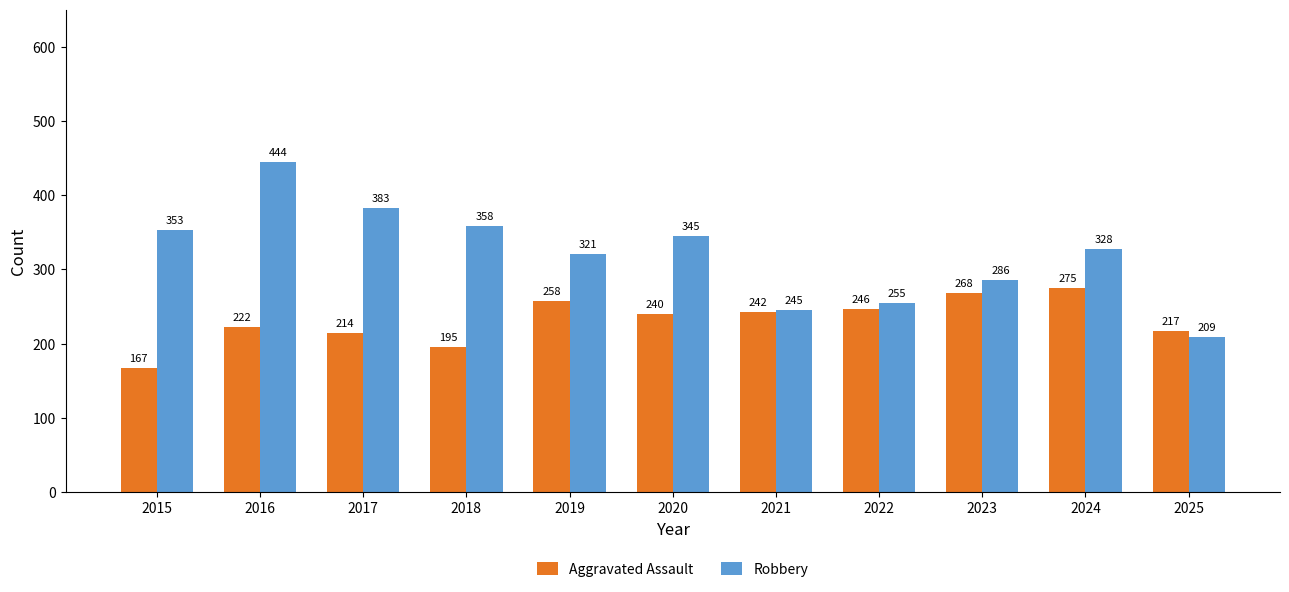

What is the average value of the Robbery series?

321